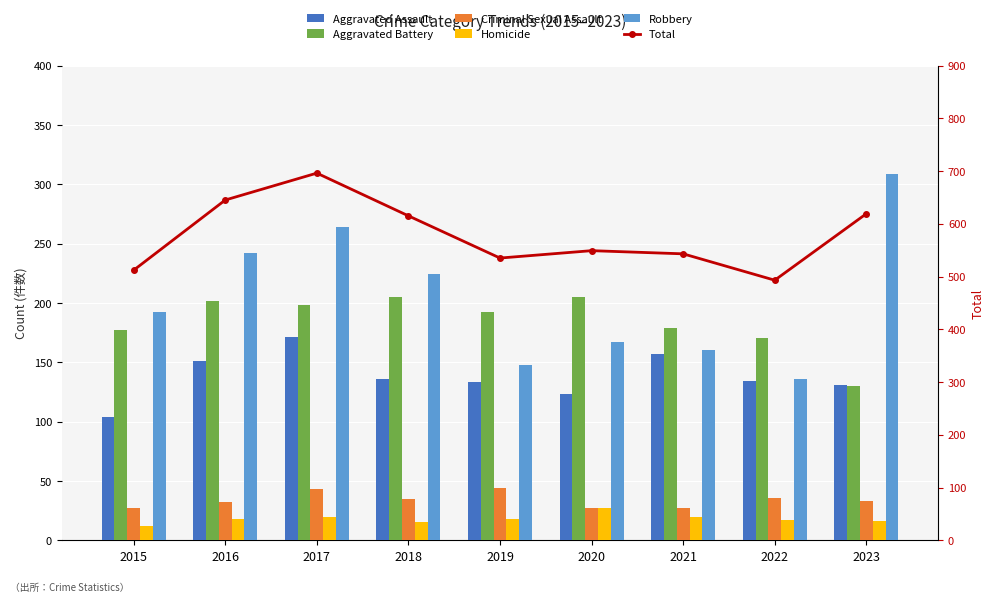

Reading left to right, extract all data points from this chart.

Aggravated Assault: 104	151	171	136	133	123	157	134	131
Aggravated Battery: 177	202	198	205	192	205	179	170	130
Criminal Sexual Assault: 27	32	43	35	44	27	27	36	33
Homicide: 12	18	20	15	18	27	20	17	16
Robbery: 192	242	264	224	148	167	160	136	309
Total: 512	645	696	615	535	549	543	493	619